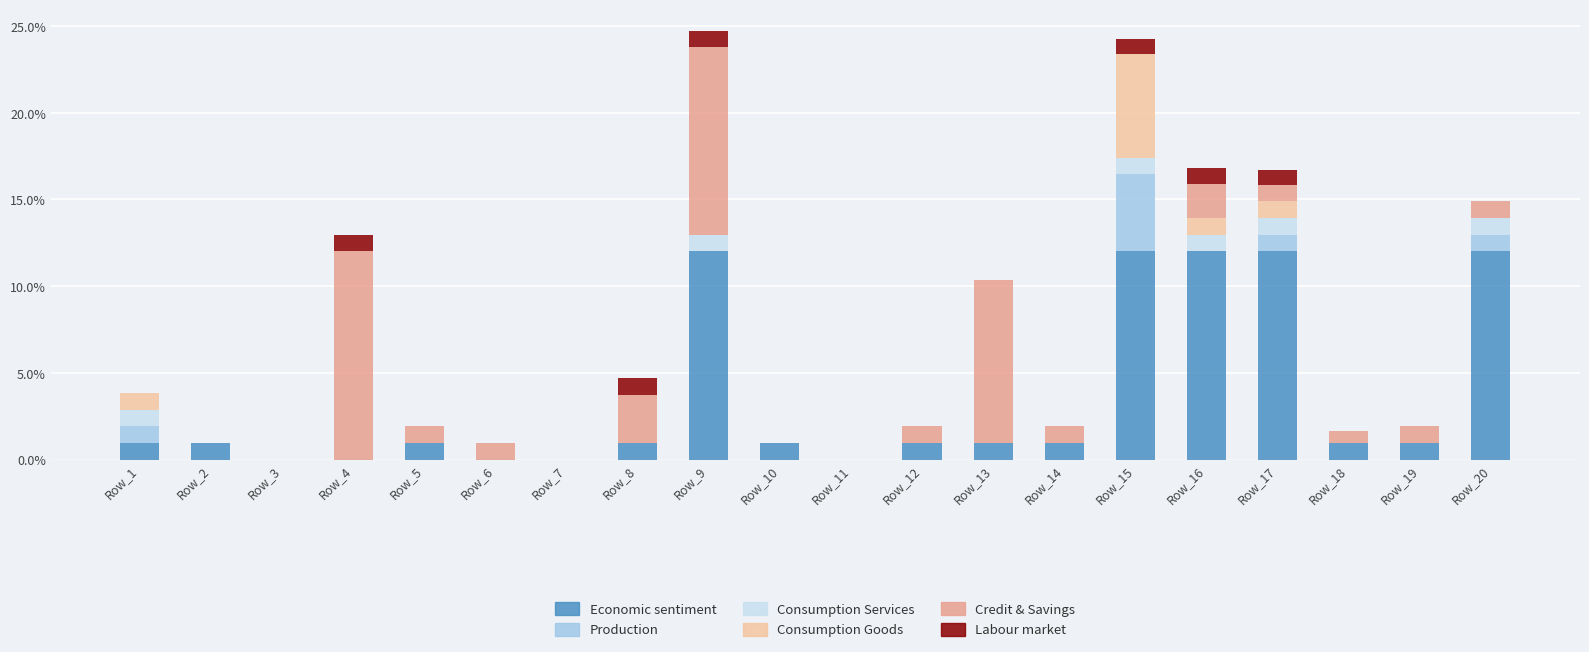

What is the total value across all series at Row_15?

24.2